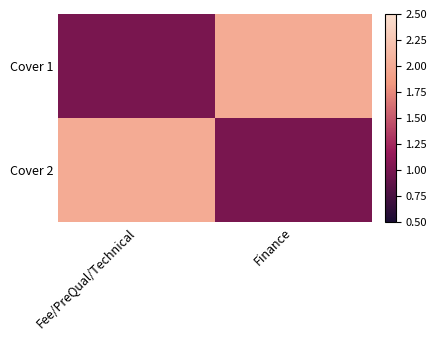

What is the total value across all series at Finance?

3